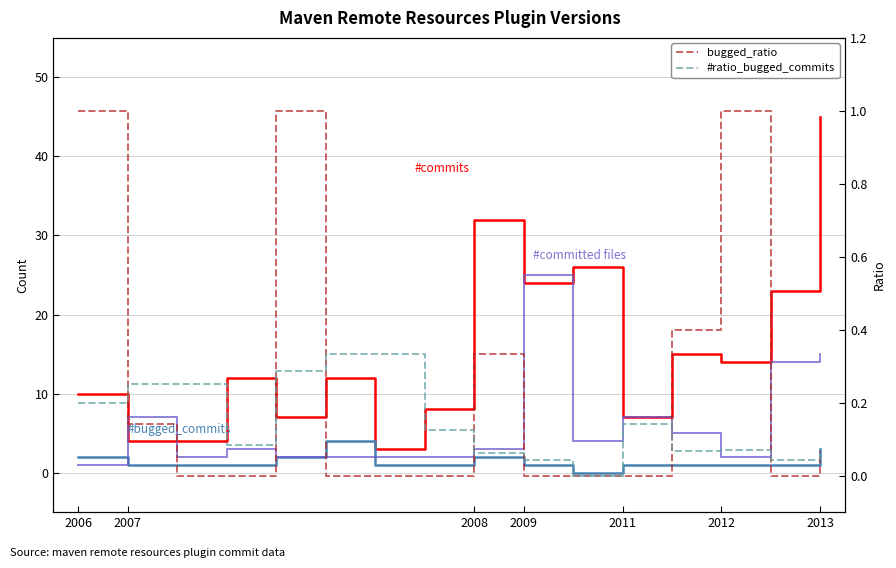

Which category has the highest value in the bugged_ratio series?

2006